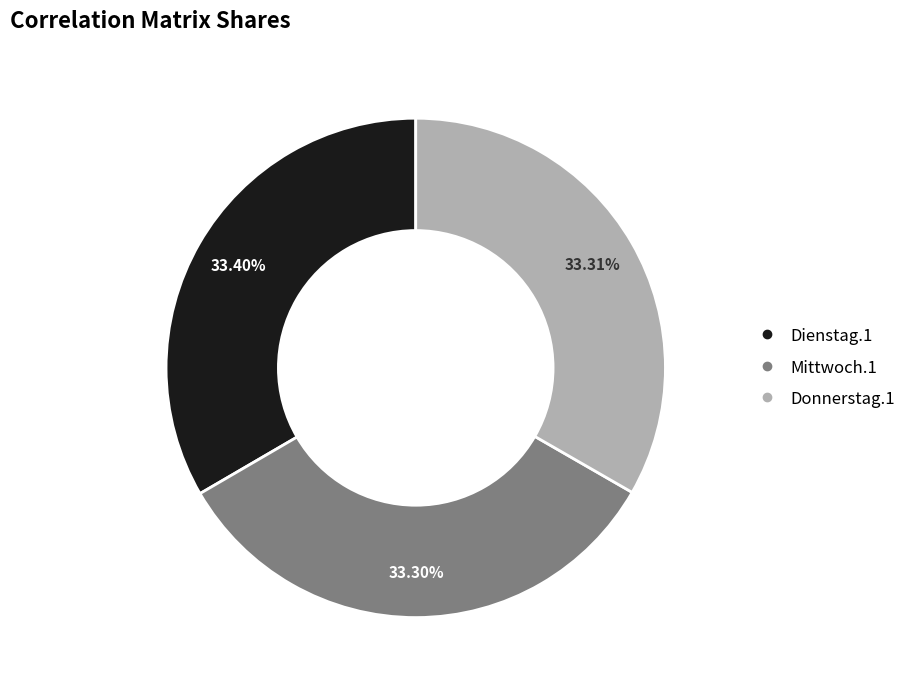

What percentage is the Donnerstag.1 slice, to the nearest percent?

33%